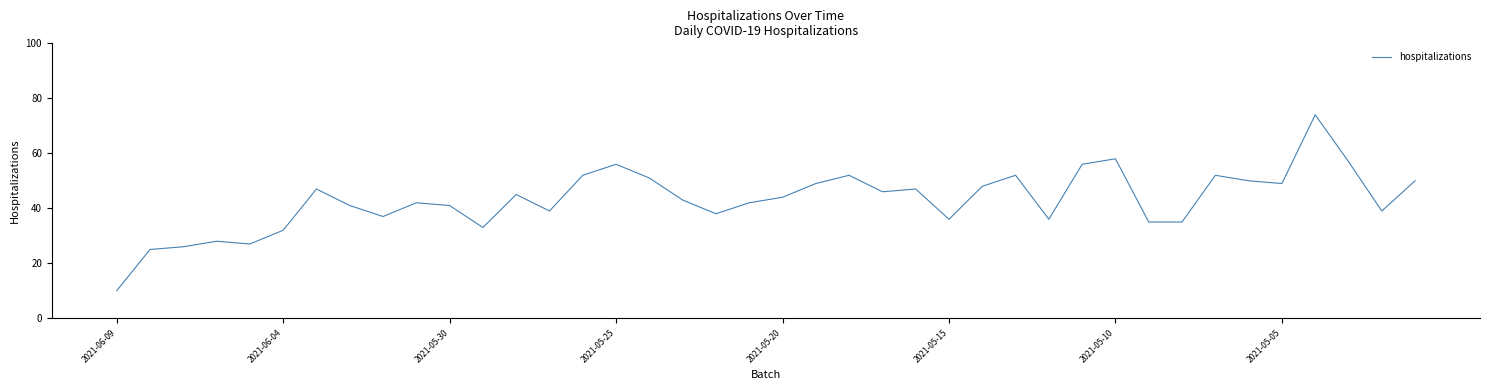

What is the difference between the maximum and minimum values?

64